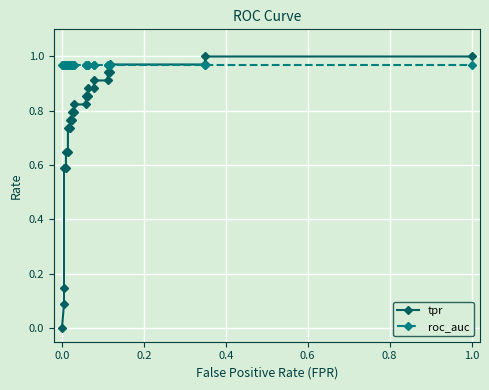

What is the sum of all tpr values?

20.1